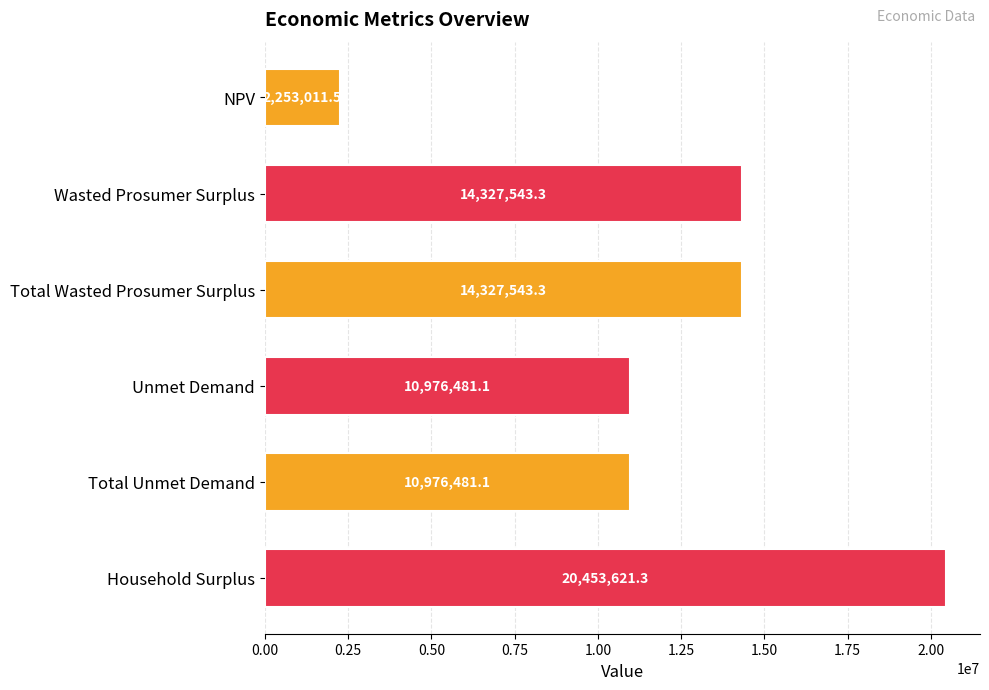

Are the bars horizontal?

Yes